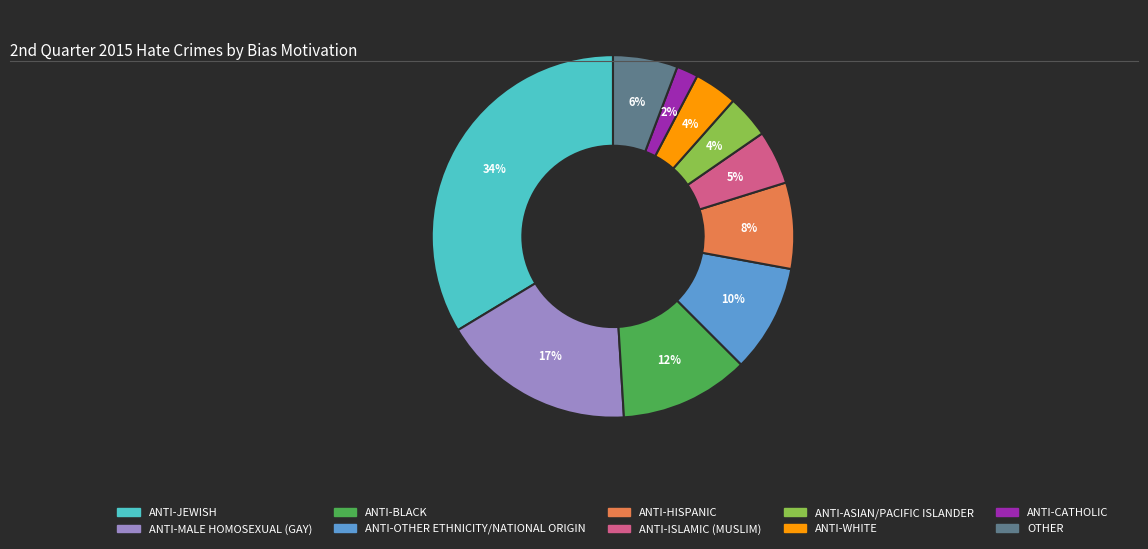

Between OTHER and ANTI-MALE HOMOSEXUAL (GAY), which is larger?

ANTI-MALE HOMOSEXUAL (GAY)